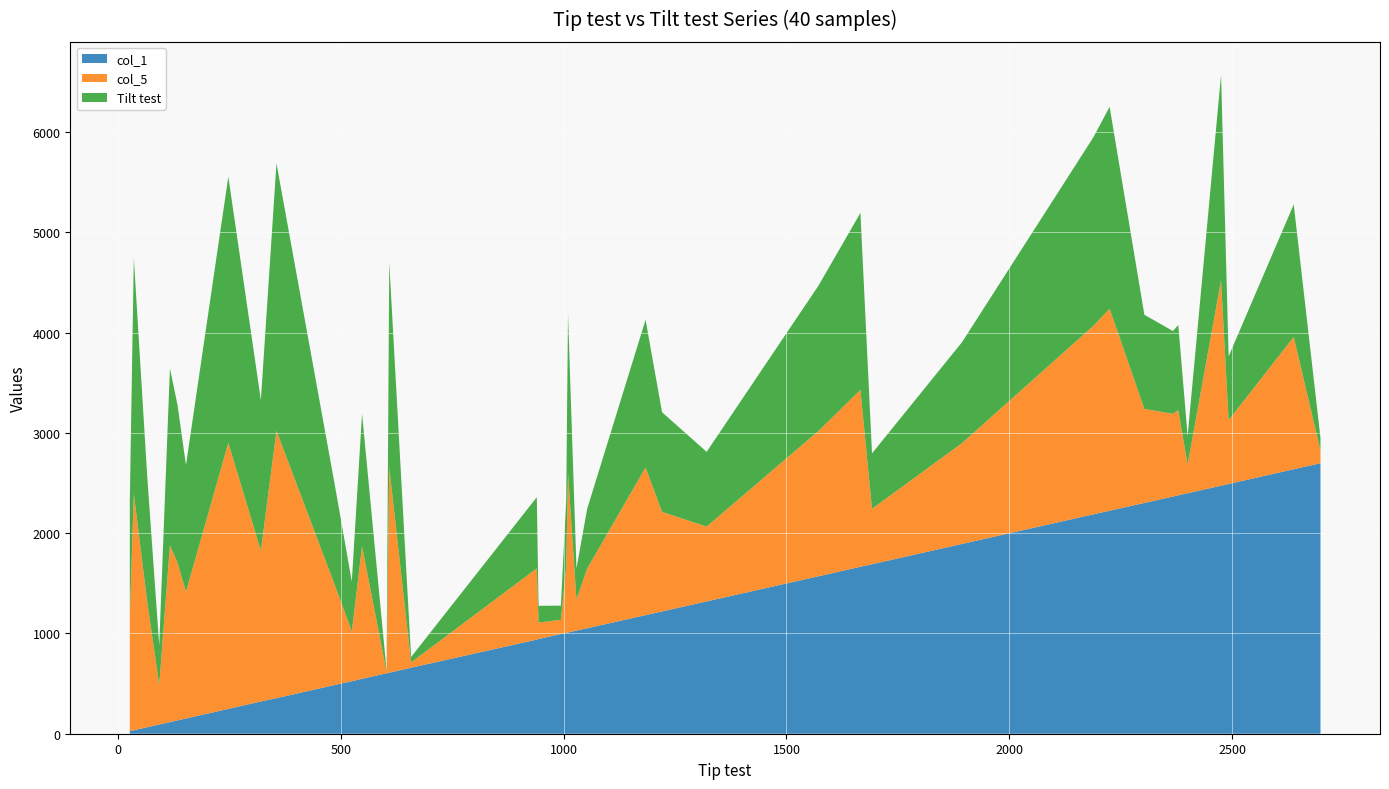

What is the maximum value for col_1?

2697.8